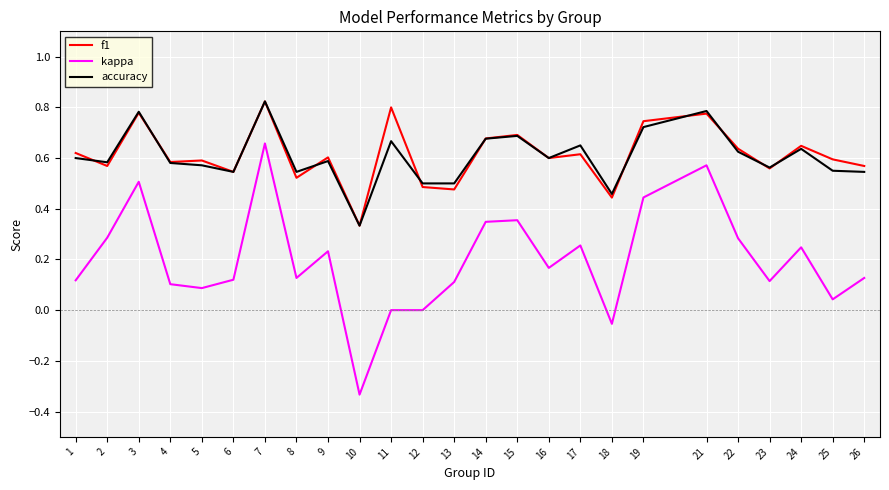

Which series changed the most between 2 and 5?

kappa